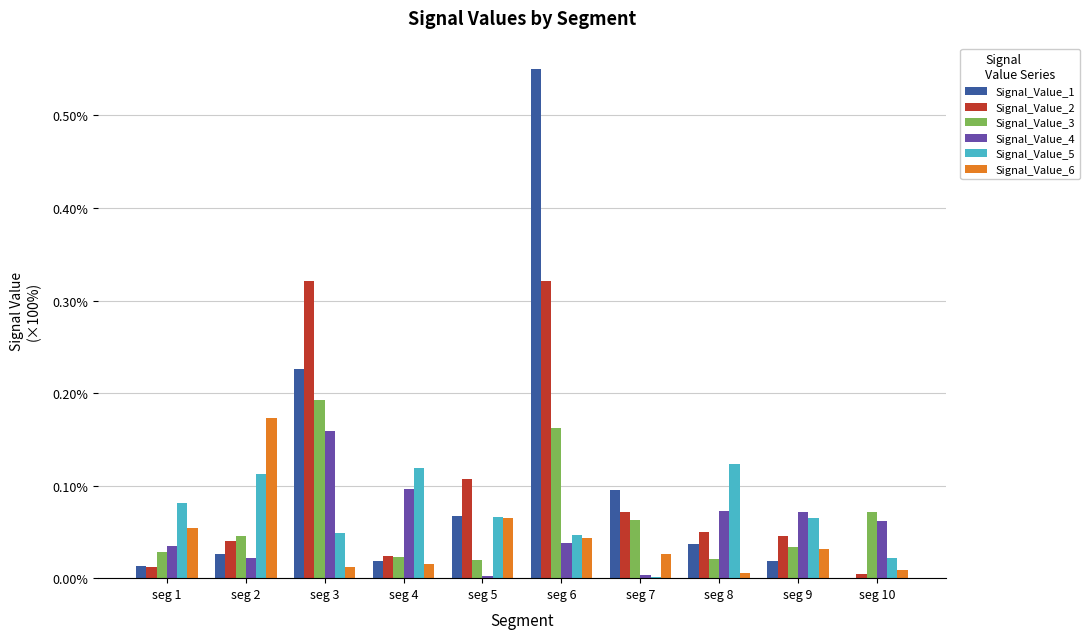

Is the value of Signal_Value_3 at seg 10 greater than the value of Signal_Value_4 at seg 2?

Yes